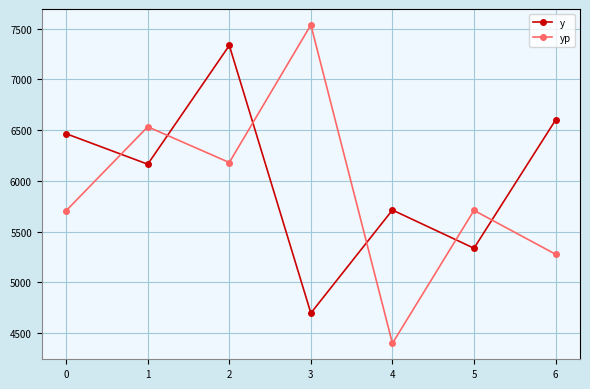

In yp, how many points are lower than both neighbors (excluding endpoints)?

2